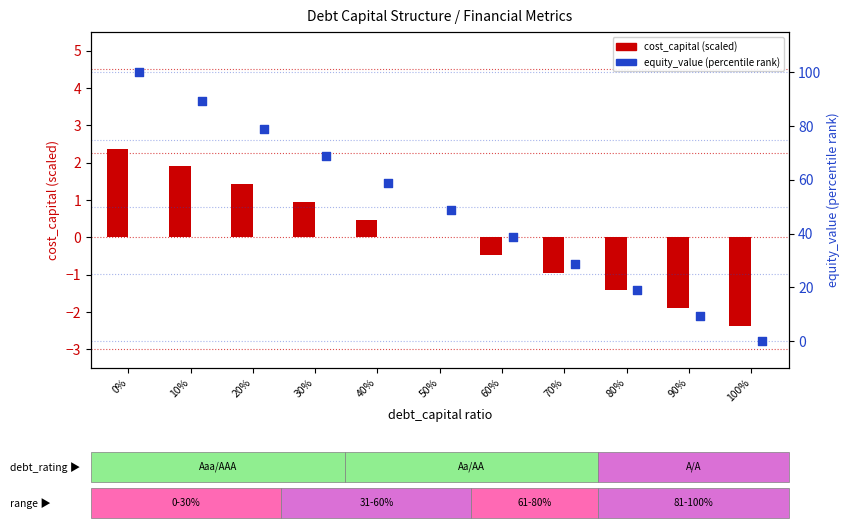

Is the value of equity_value (percentile) at 10% greater than the value of cost_capital (scaled) at 40%?

Yes